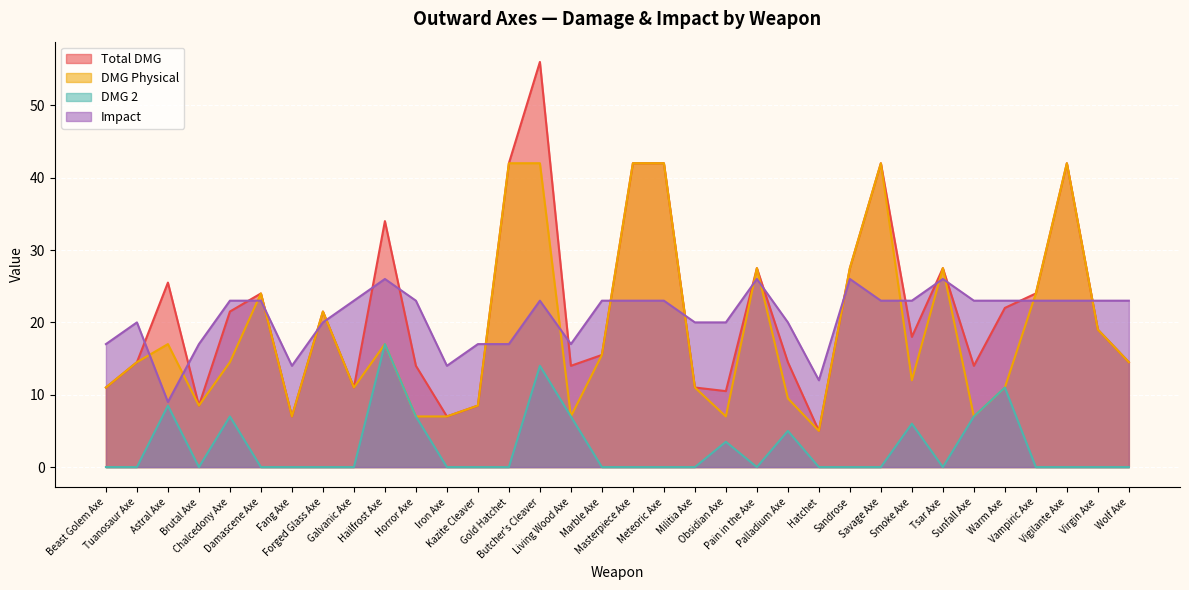

How many interior local peaks does the DMG Physical series have?

8